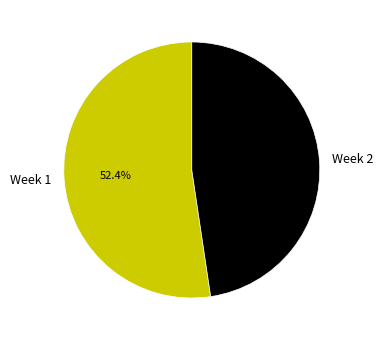

Is there any slice that represents more than half of the pie?

Yes